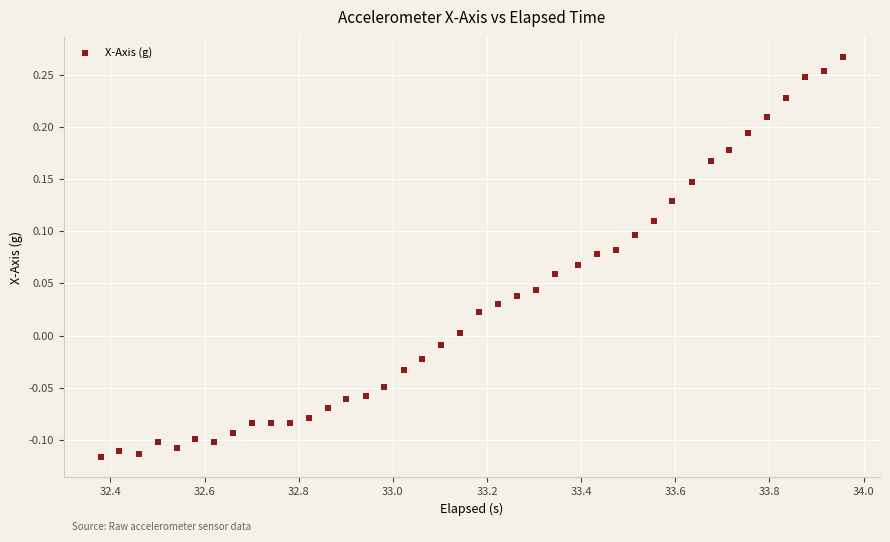

What is the range of Y values (max minus min)?

0.4